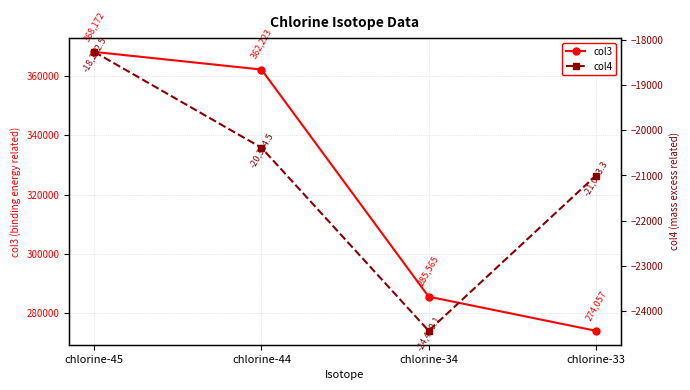

What is the maximum value for col3?

368171.9